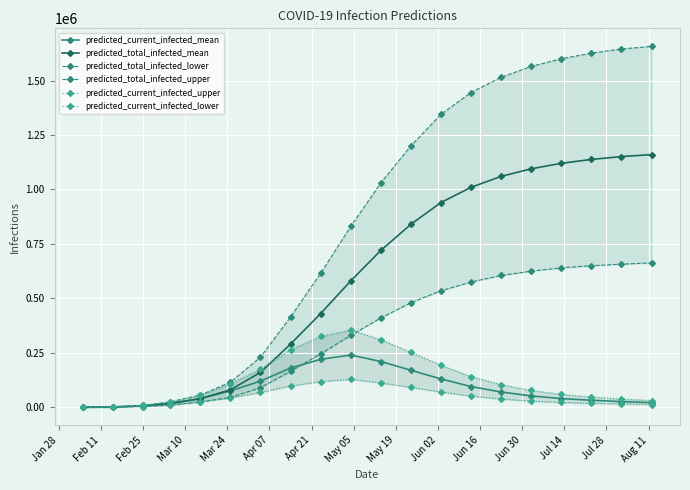

What is the label of the 1st point from the left?

Jan 28